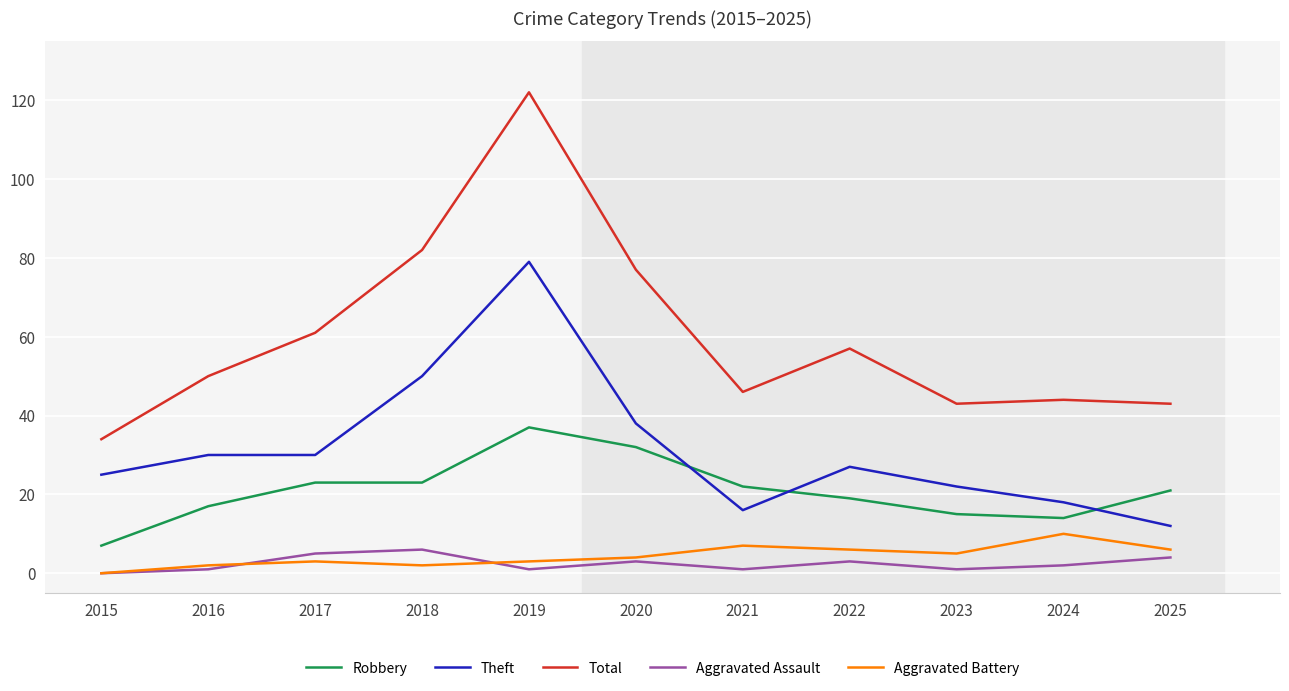

True or false: Aggravated Assault and Robbery intersect in this chart.

False